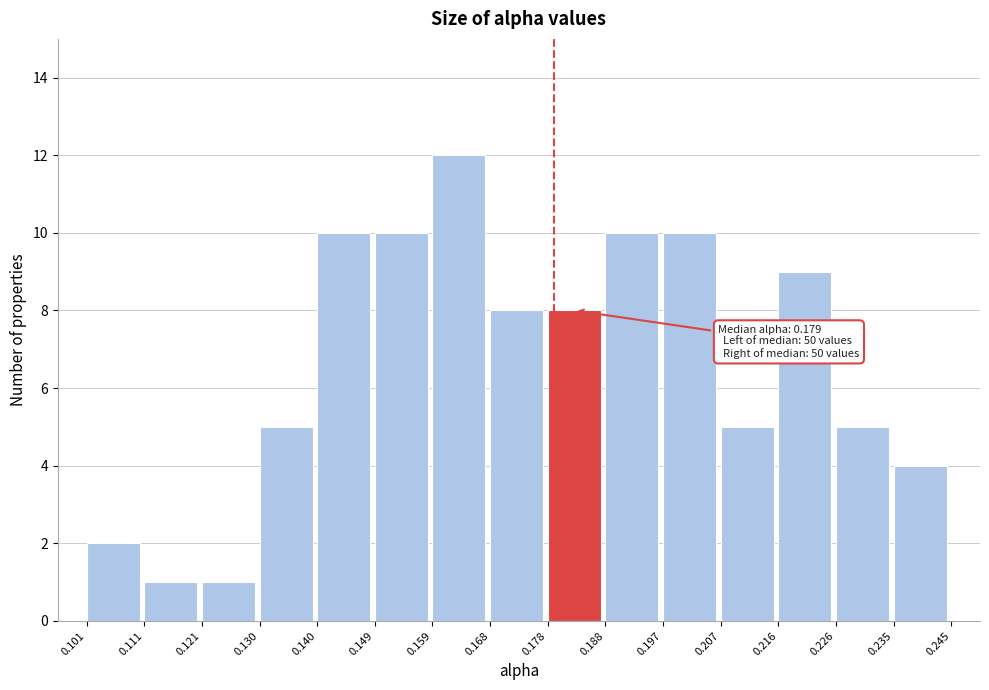

Over which range of the x-axis is the bar tallest?

0.159 to 0.168